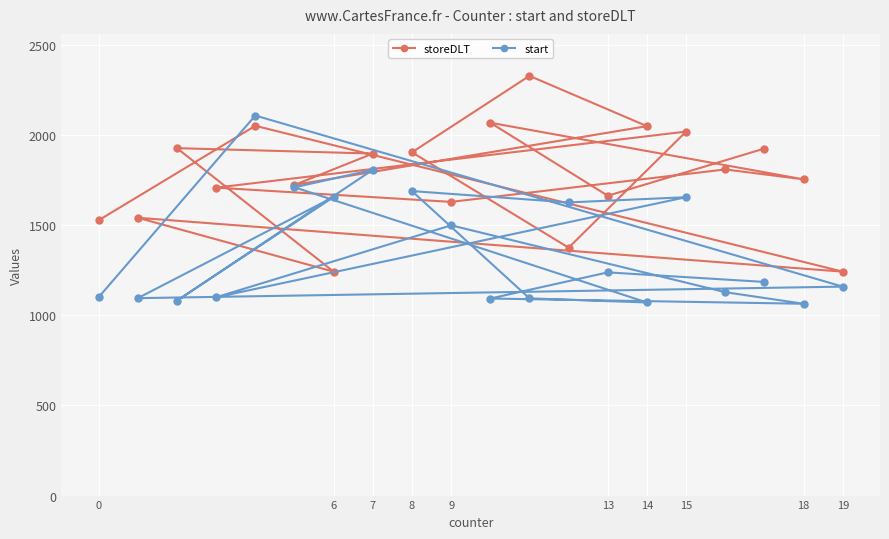

List the series in order of their peak value, lowest first.

start, storeDLT